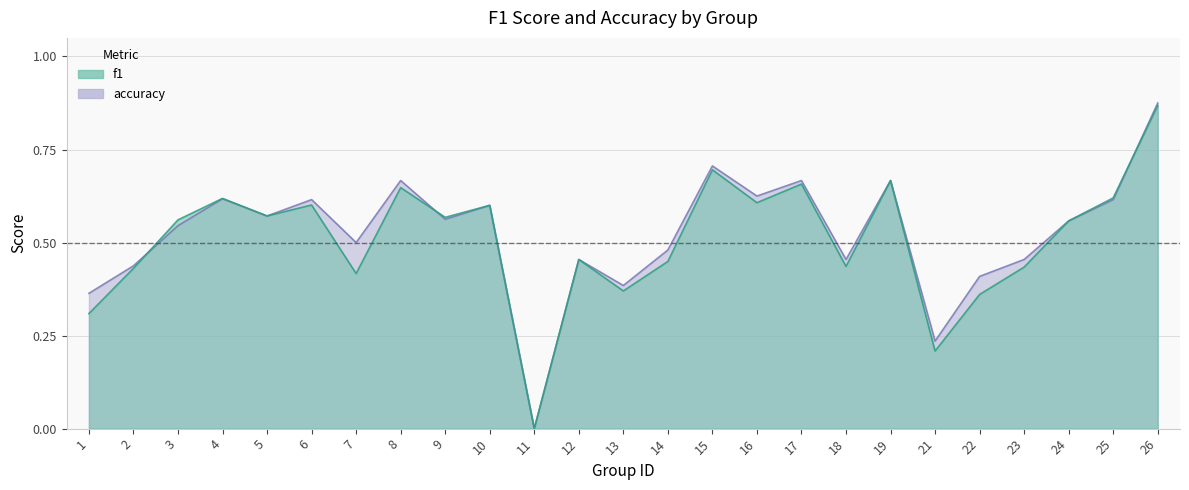

Between 6 and 17, which series saw the biggest shift?

f1